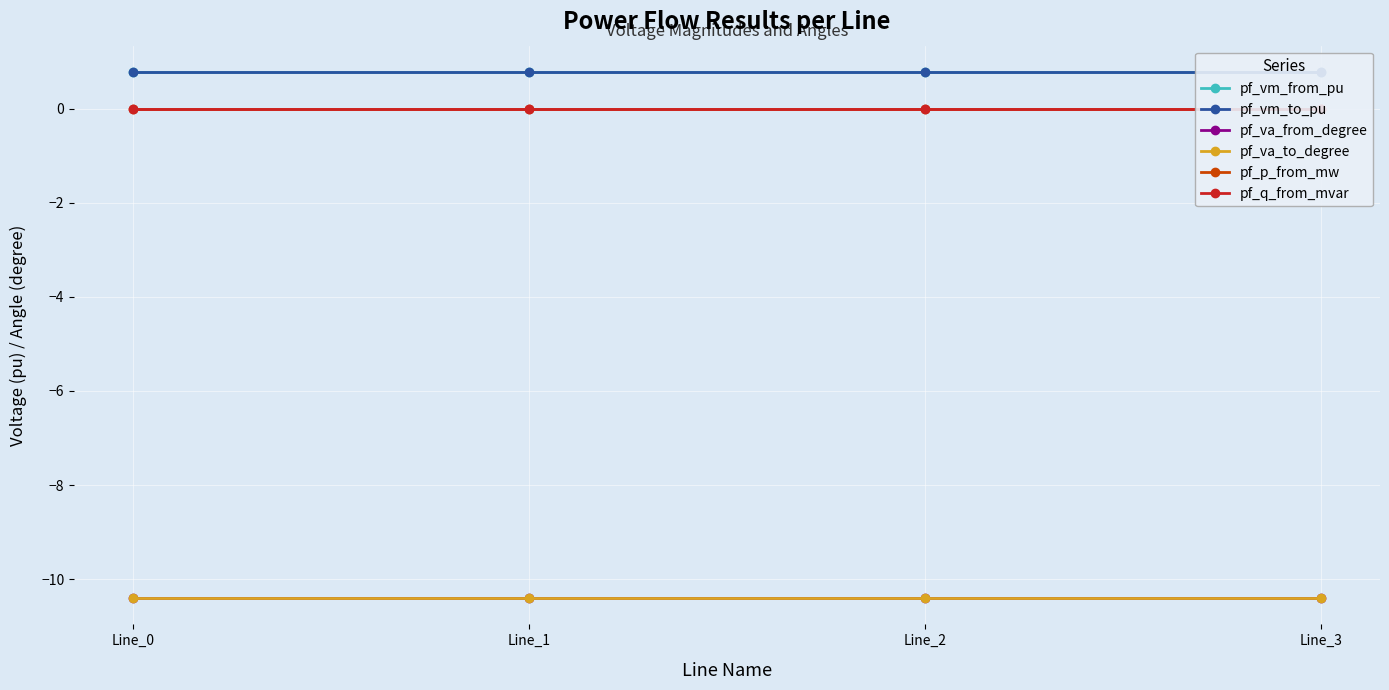

Which series has the widest spread of values?

pf_p_from_mw